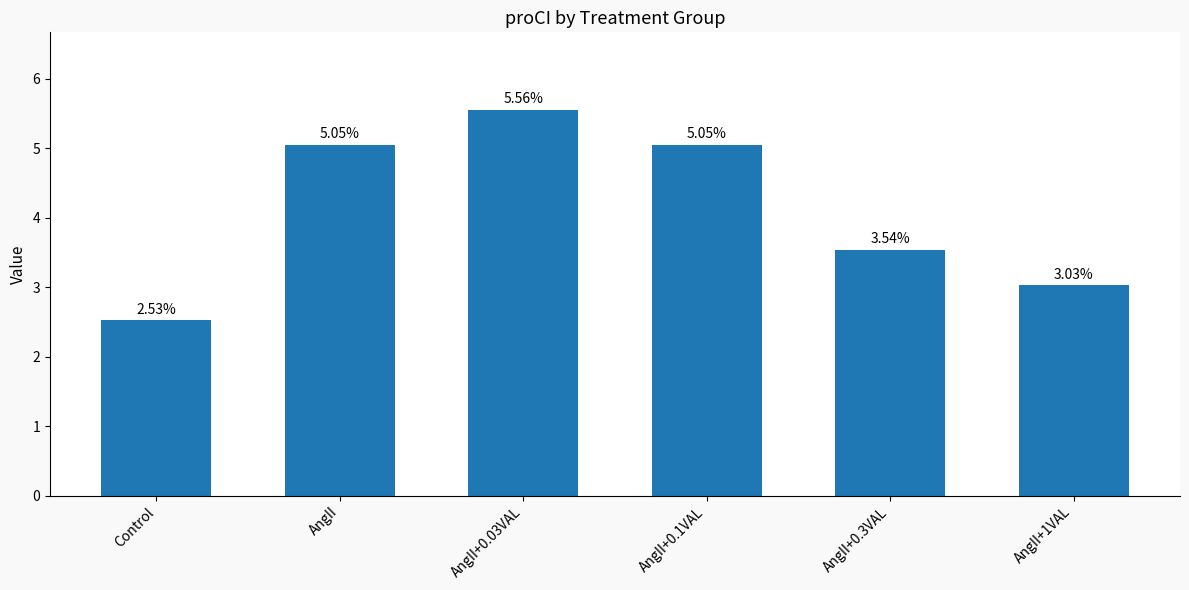

The value at AngII+0.03VAL is 9.7. True or false?

False